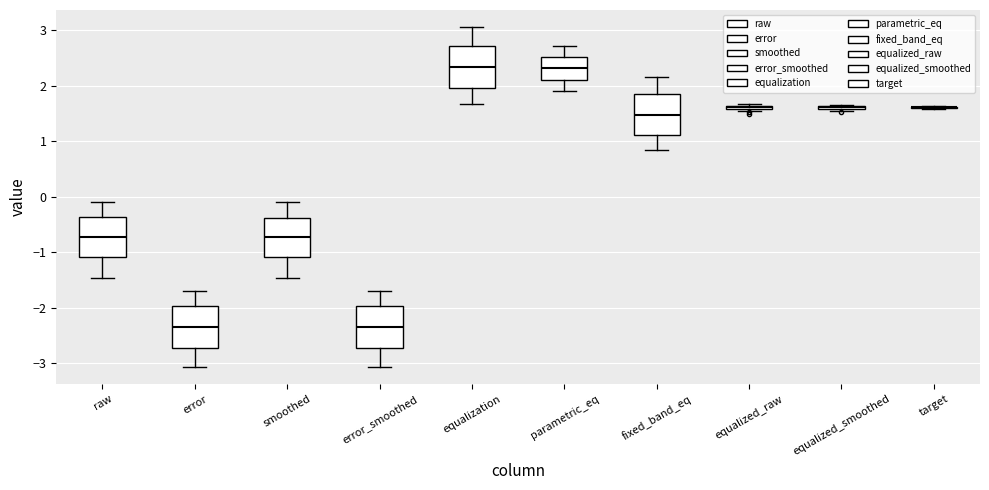

Reading left to right, read every box against the y-axis: the position of its median line, the range the box covers, and the ends of its whiskers. The values are not printed on the chart, so give them approximately, as read against the axis.

raw: median -0.7, box -1.1 to -0.4, whiskers -1.5 to -0.1
error: median -2.3, box -2.7 to -2.0, whiskers -3.1 to -1.7
smoothed: median -0.7, box -1.1 to -0.4, whiskers -1.5 to -0.1
error_smoothed: median -2.3, box -2.7 to -2.0, whiskers -3.1 to -1.7
equalization: median 2.3, box 2.0 to 2.7, whiskers 1.7 to 3.1
parametric_eq: median 2.3, box 2.1 to 2.5, whiskers 1.9 to 2.7
fixed_band_eq: median 1.5, box 1.1 to 1.9, whiskers 0.8 to 2.2
equalized_raw: box collapsed to a line at 1.6, whiskers 1.5 to 1.7
equalized_smoothed: box collapsed to a line at 1.6, whiskers 1.5 to 1.7
target: box collapsed to a line at 1.6, whiskers 1.6 to 1.6